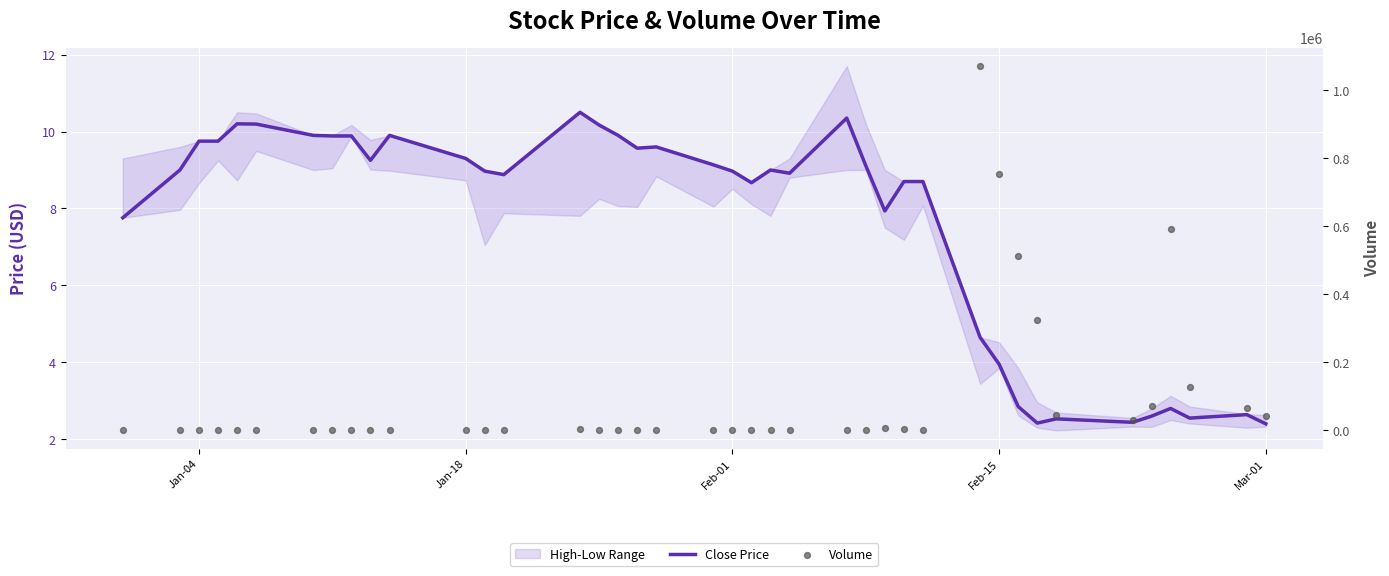

Which series has the widest spread of Y values?

Volume